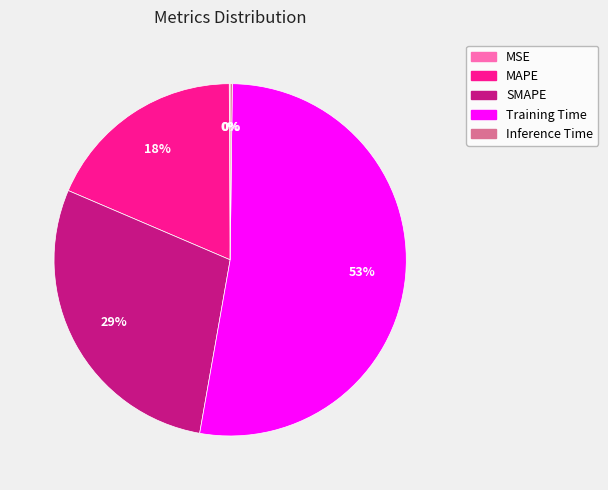

To the nearest percent, what is the average slice percentage?

20%